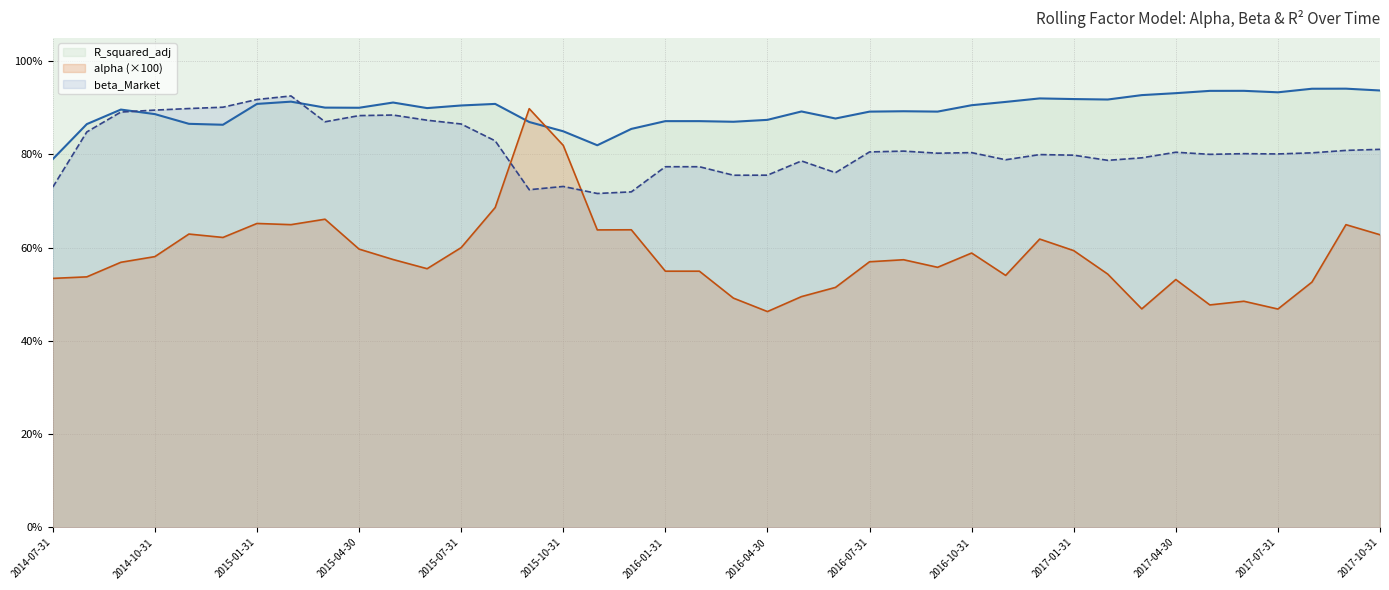

What are all the series names shown in the legend?

R_squared_adj, alpha (×100), beta_Market